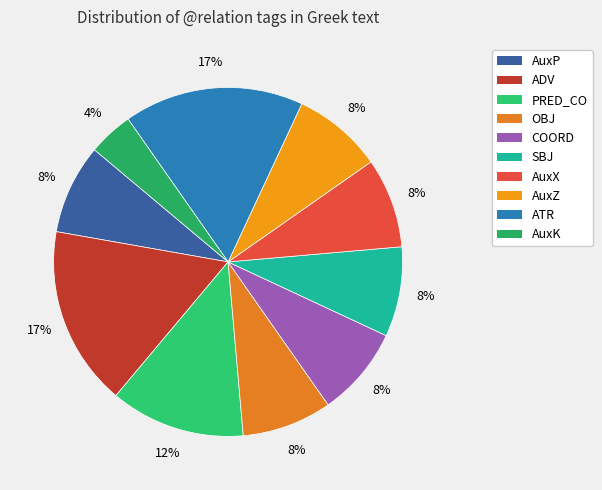

Which category has the biggest portion of the pie?

ADV